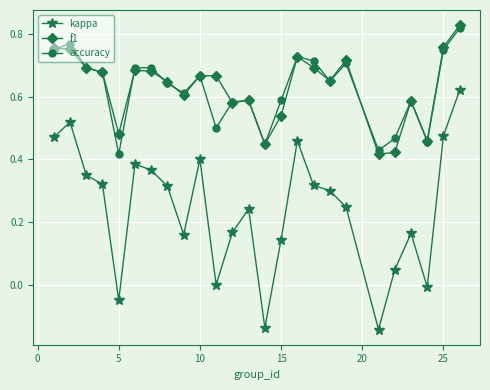

True or false: kappa and accuracy cross at least once.

False